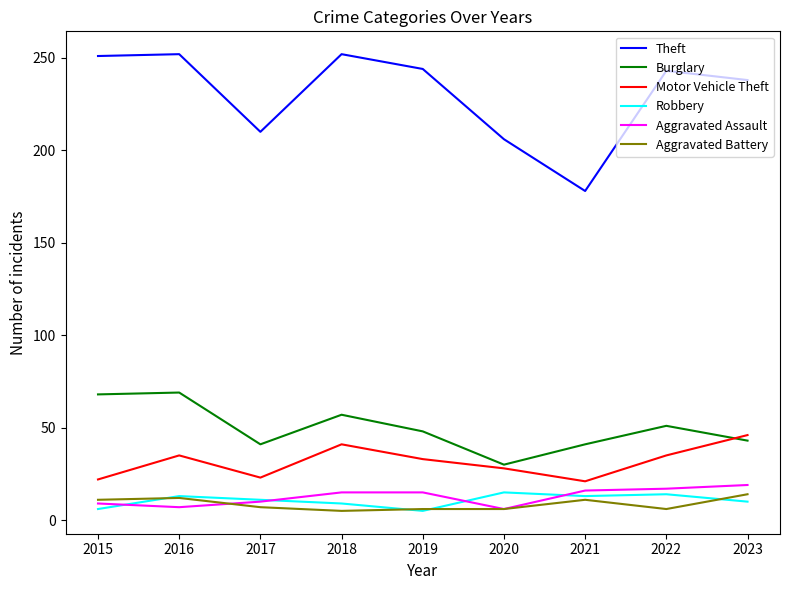

What is the spread (max minus min) of values at 2017?

203